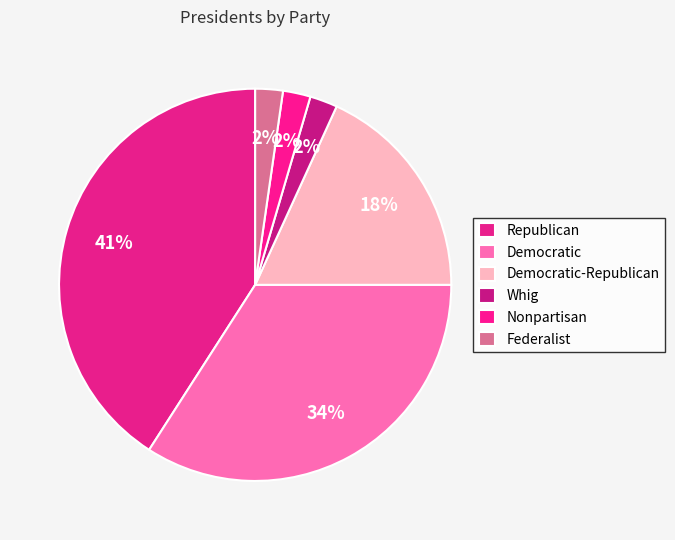

What is the smallest slice in the pie chart?

Whig